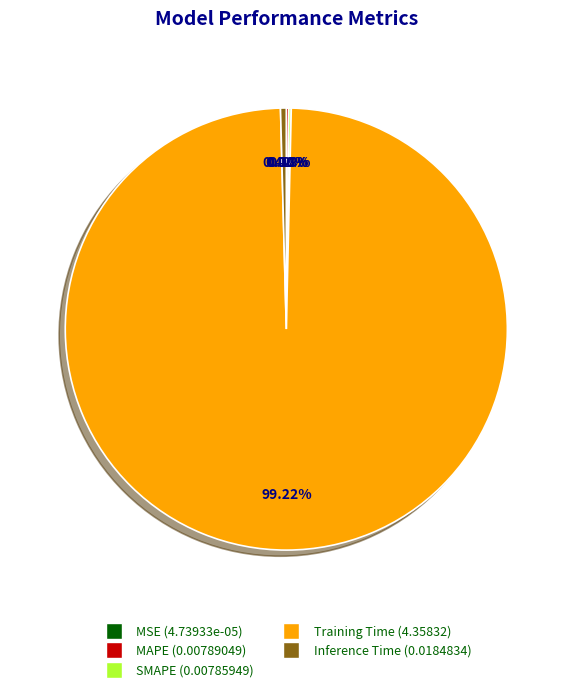

Is there a majority slice in this chart?

Yes